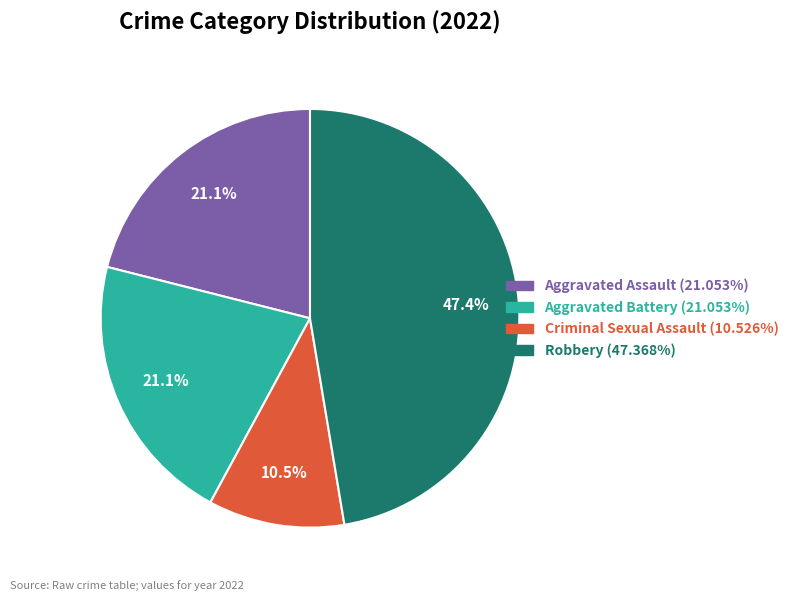

What is the ratio of the value at Aggravated Assault to the value at Criminal Sexual Assault?

2.0